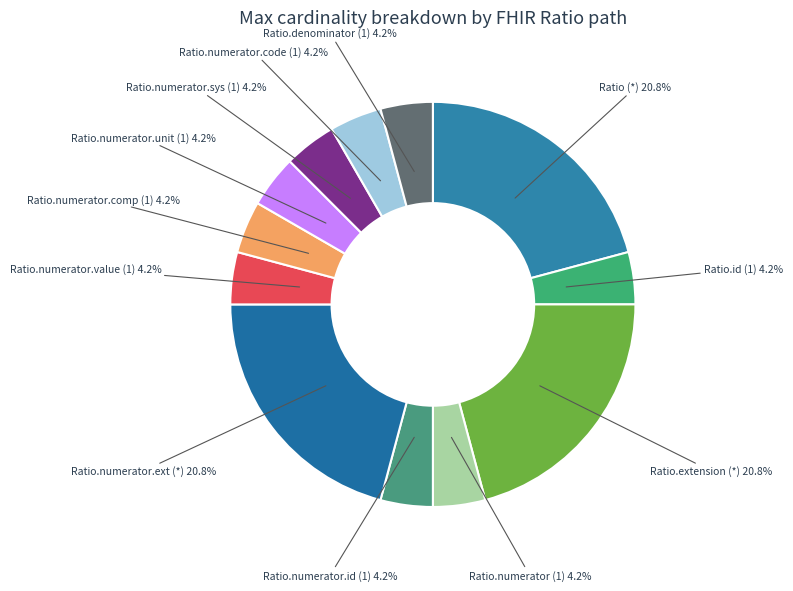

How many segments does this pie chart have?

12